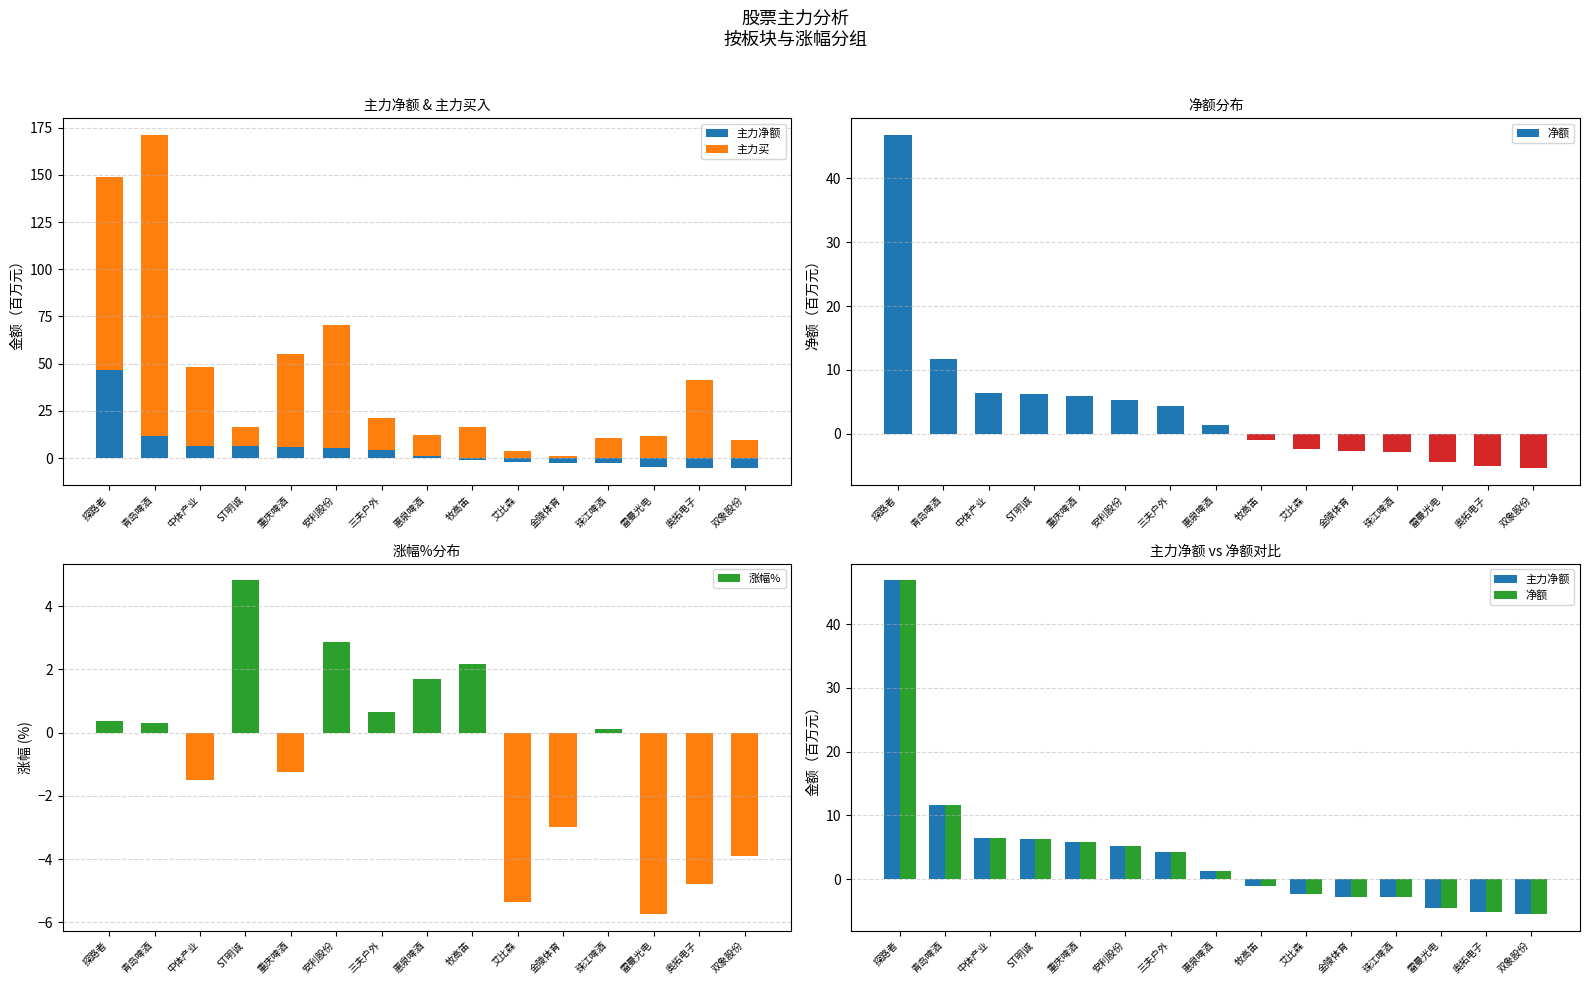

What is the difference between the 主力买 values at 探路者 and 雷曼光电?

90.1